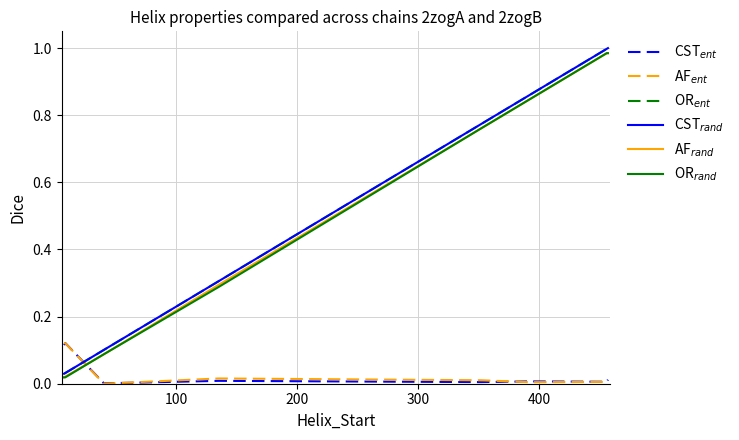

What is the sum of all OR$_{ent}$ values?

4.1